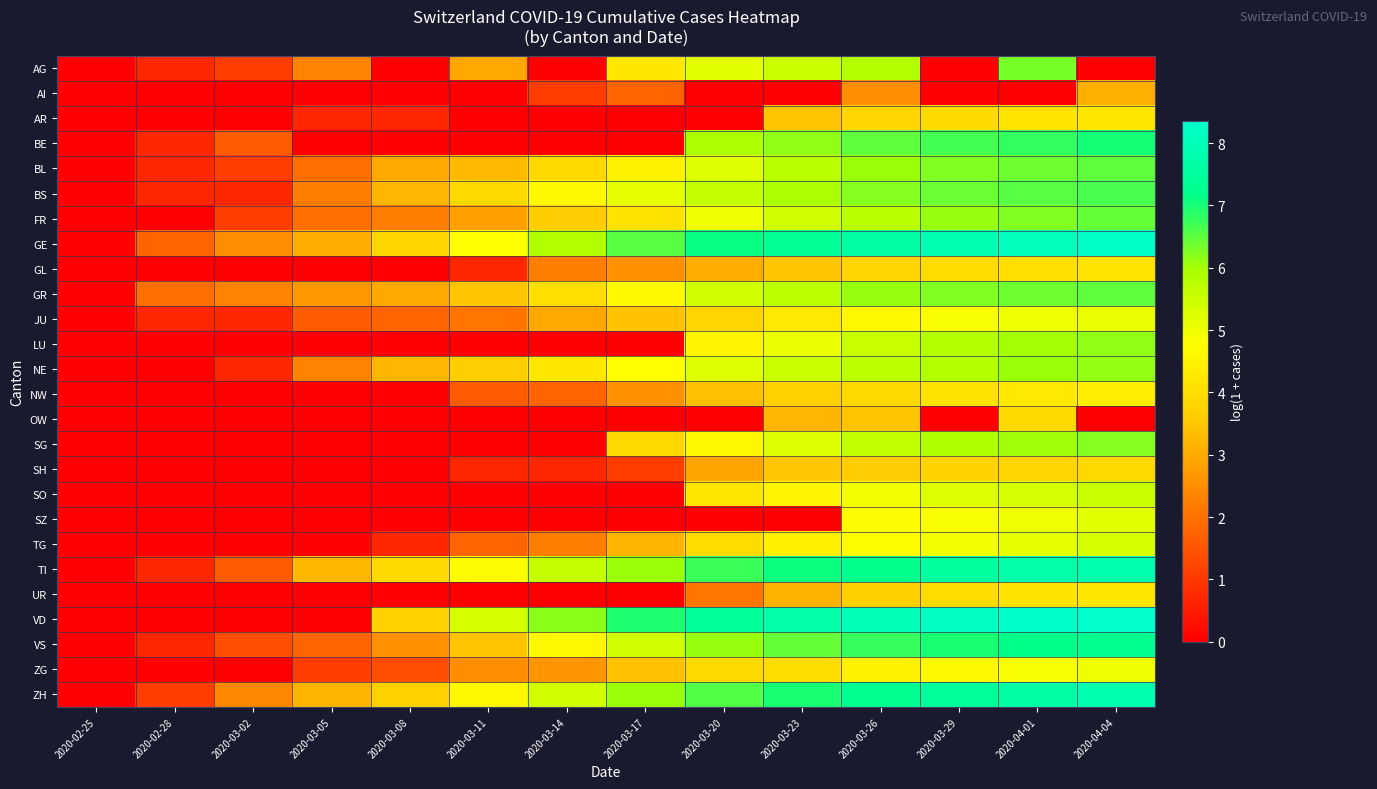

What is the spread (max minus min) of values at 2020-02-28?

1.9